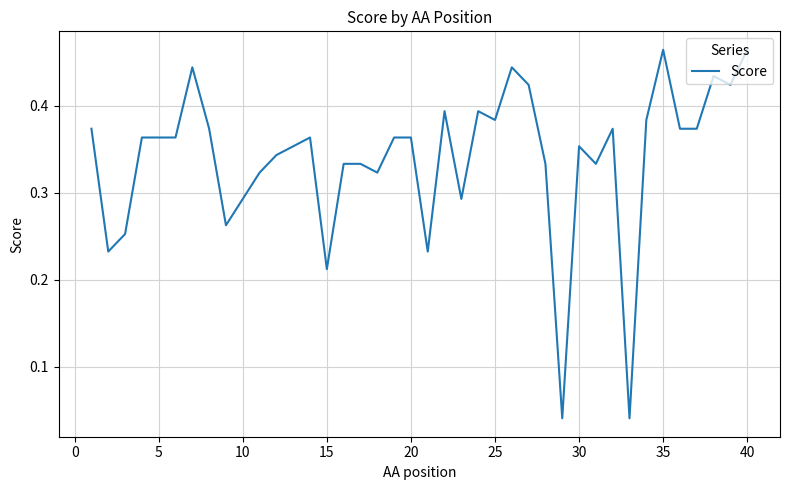

Does the chart have visible grid lines?

Yes